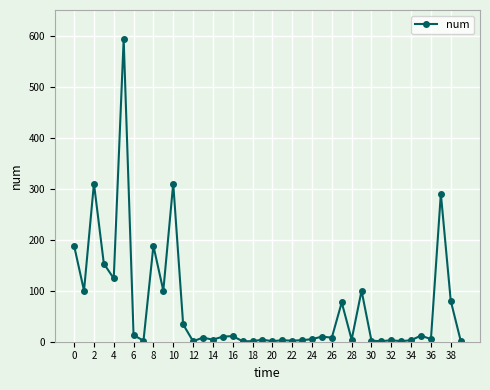

What is the sum of all values?

2767